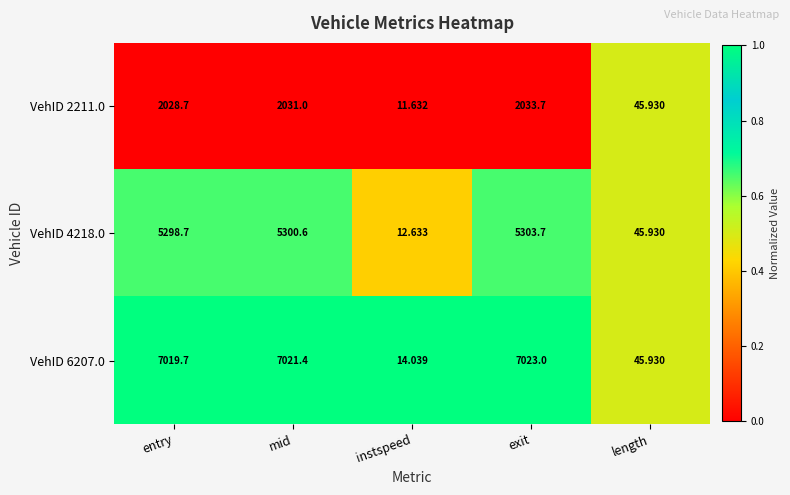

At which label does VehID 4218.0 reach its peak?

exit